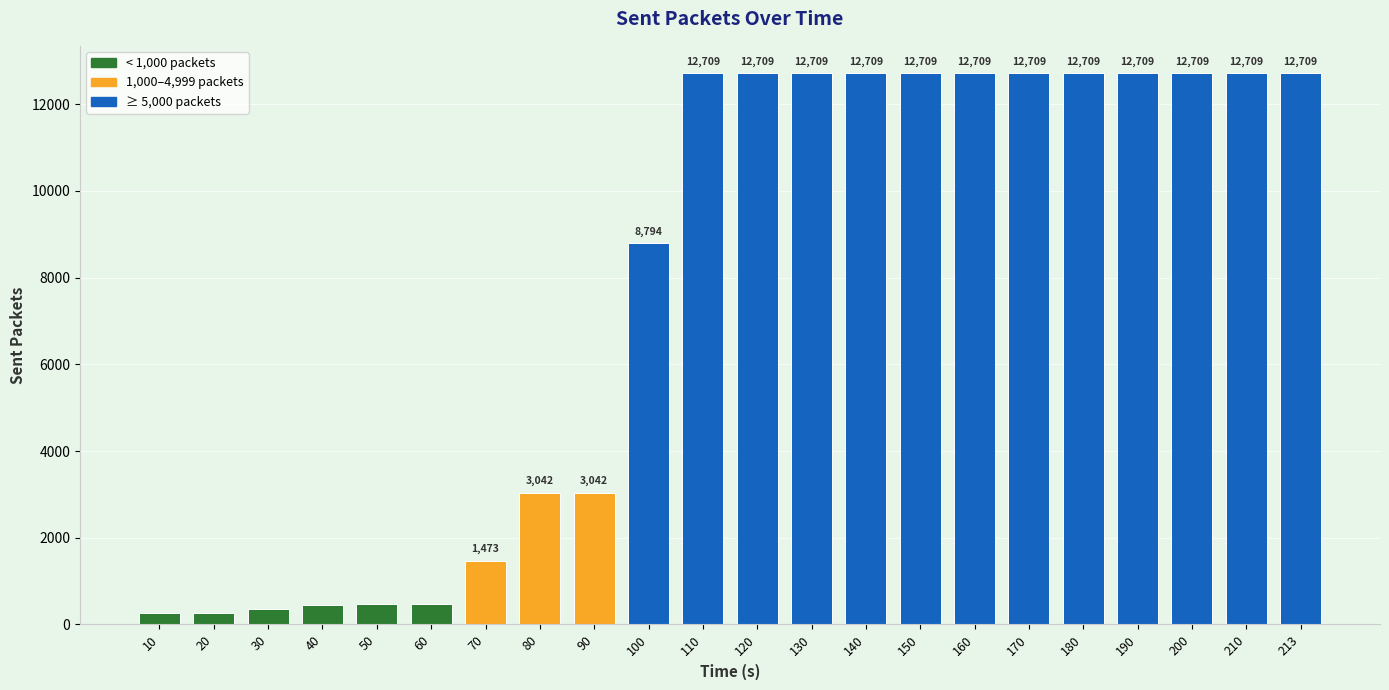

How many distinct data groups are displayed?

1